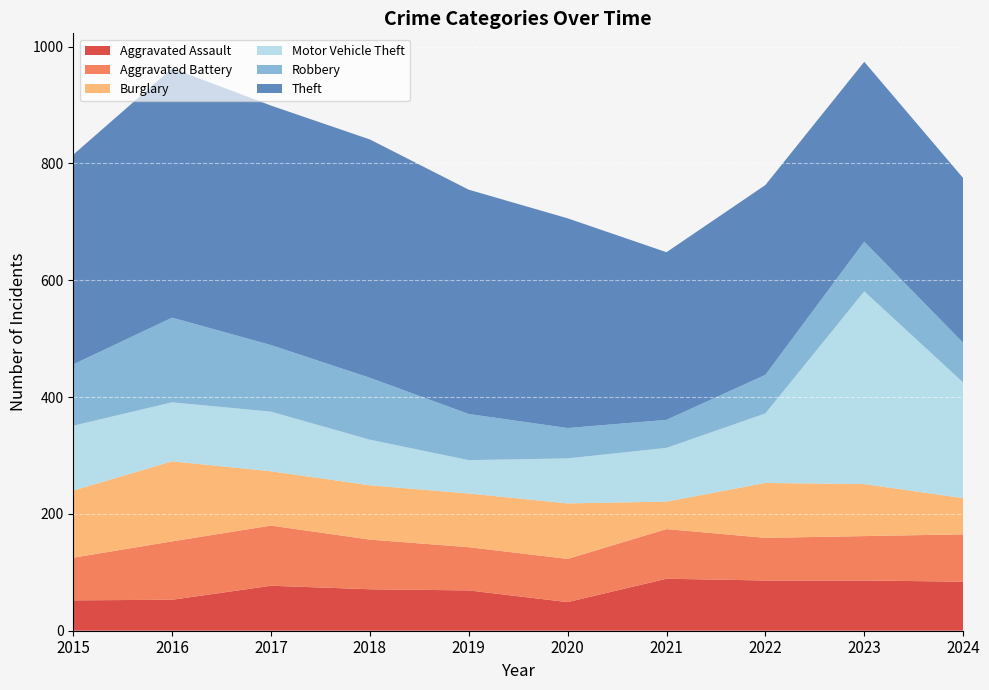

Reading left to right, transcribe all the data shown in this chart.

Aggravated Assault: 52	53	77	71	69	49	89	86	86	84
Aggravated Battery: 73	100	103	85	74	74	85	73	76	81
Burglary: 115	137	93	93	92	95	47	94	89	62
Motor Vehicle Theft: 111	101	102	78	57	77	92	119	330	198
Robbery: 105	145	114	106	79	52	48	66	85	68
Theft: 359	427	410	408	384	359	287	325	308	282